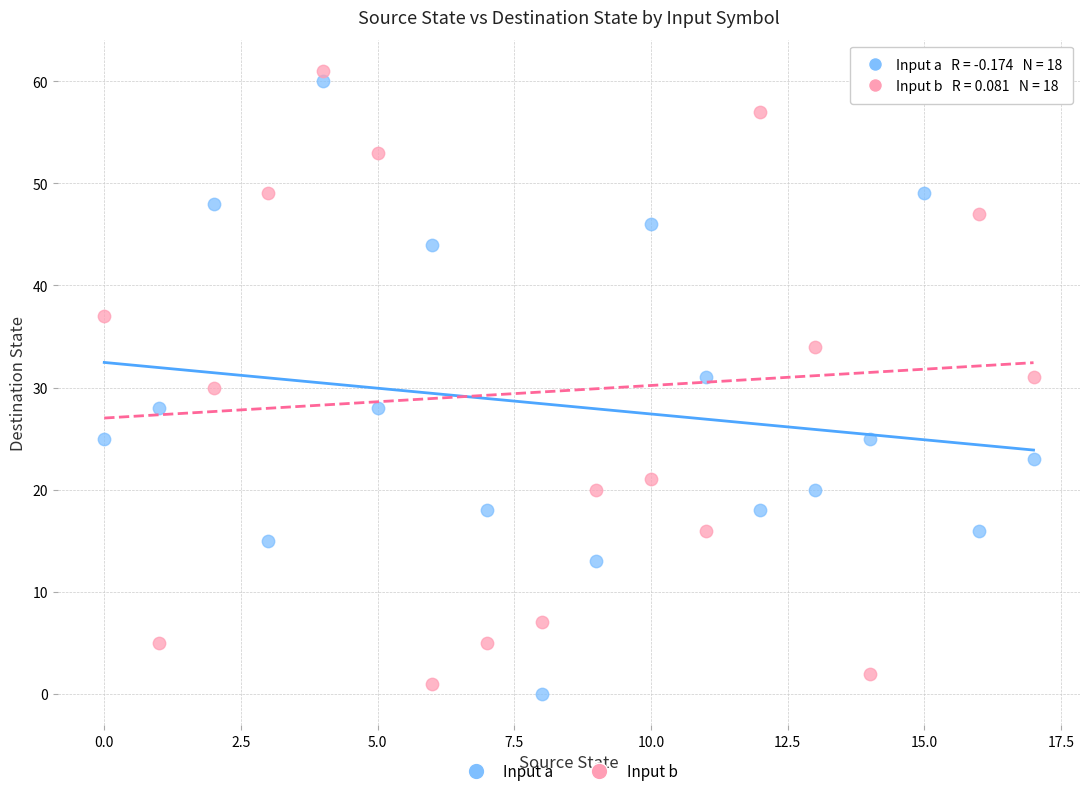

What are all the series names shown in the legend?

Input a, Input b